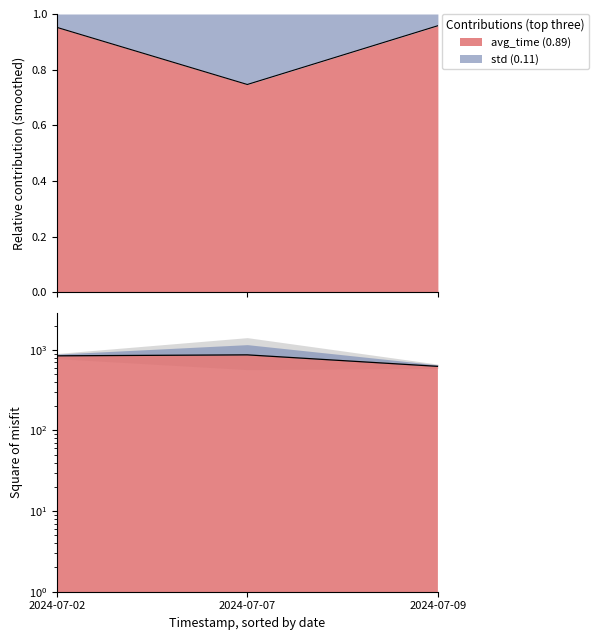

What is the difference between the avg_time values at 2024-07-02 and 2024-07-09?

218.9